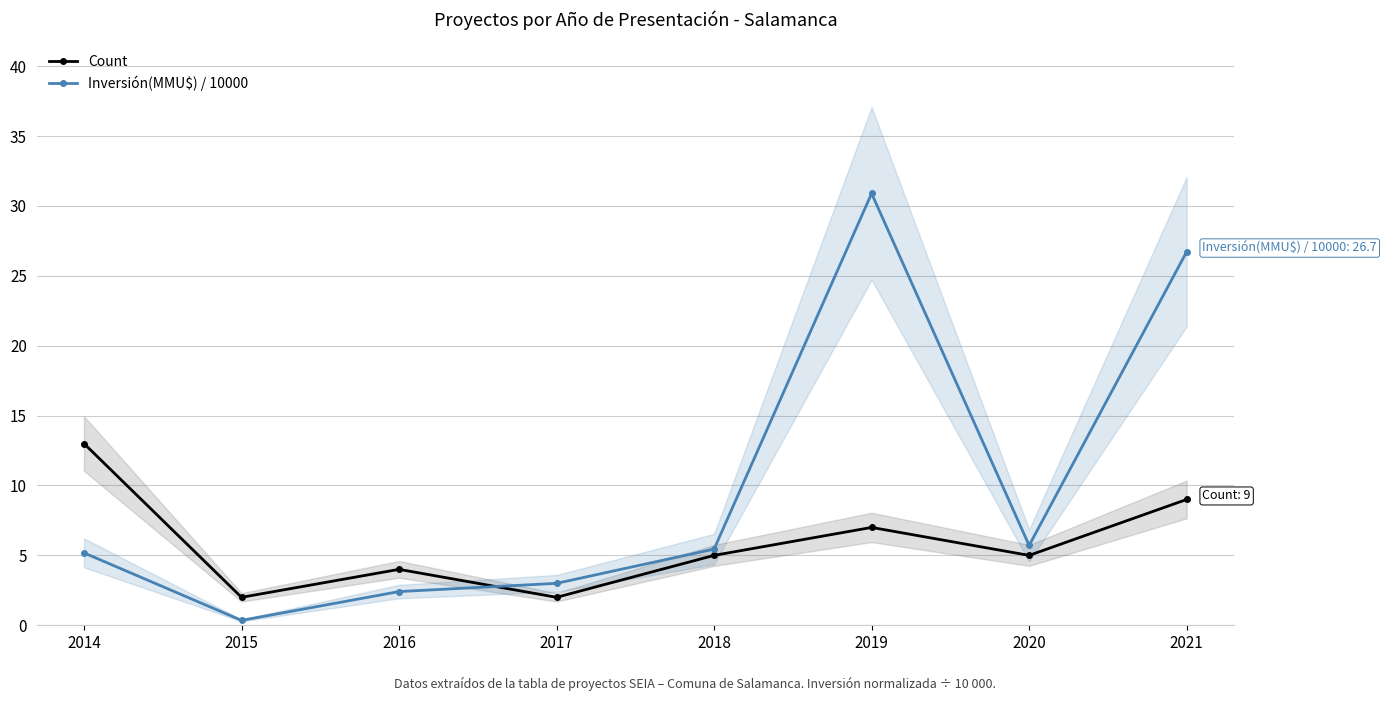

At which label is Count closest to 7?

2019